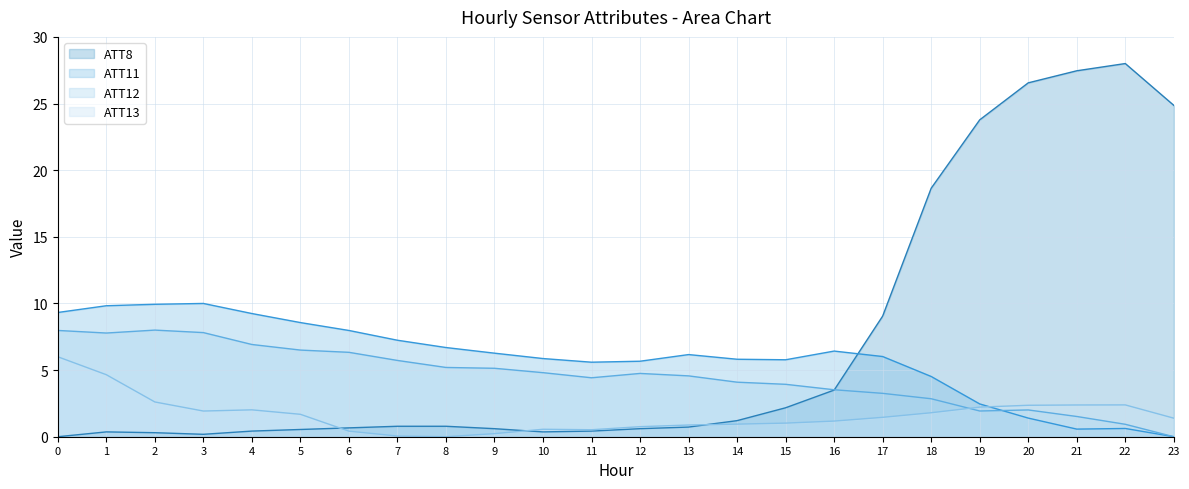

In ATT8, how many points are higher than both neighbors (excluding endpoints)?

2